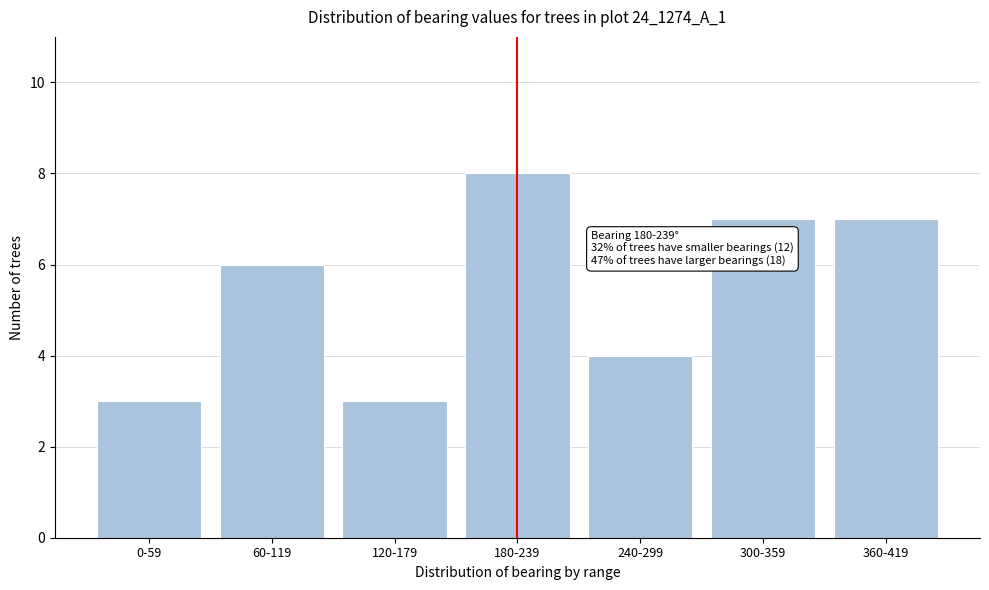

Reading left to right, transcribe all the data shown in this chart.

3	6	3	8	4	7	7